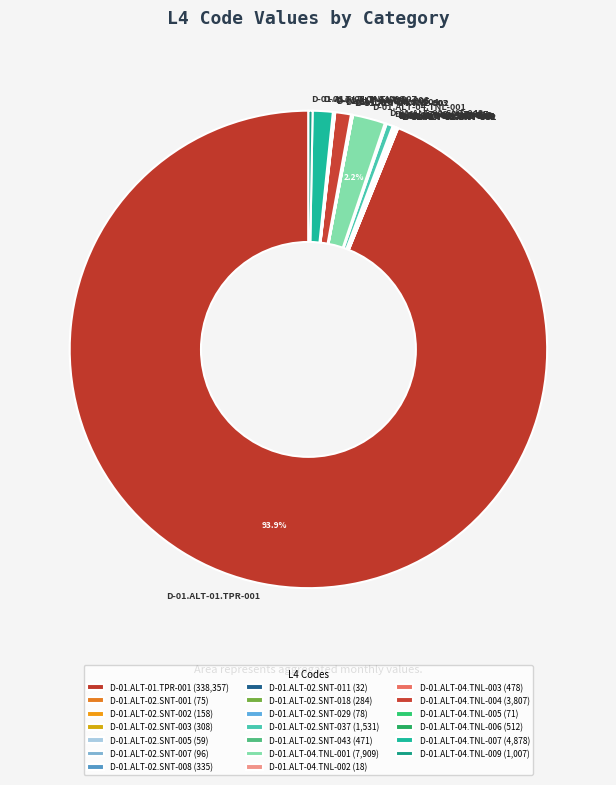

Is there any slice that represents more than half of the pie?

Yes